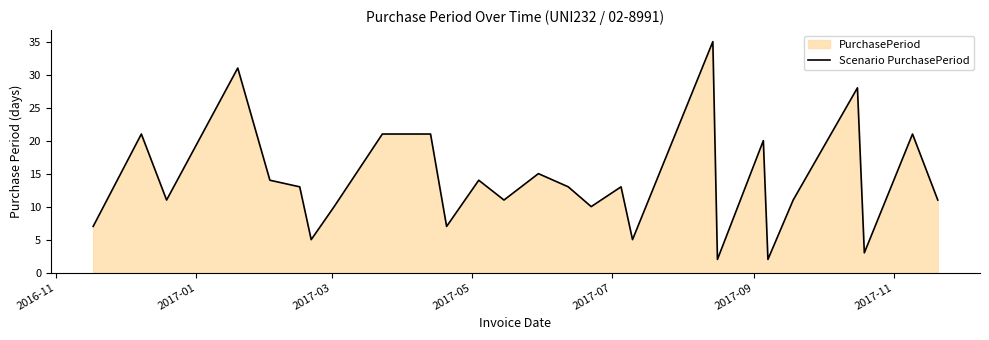

How many points are higher than both their immediate neighbors (excluding endpoints)?

9